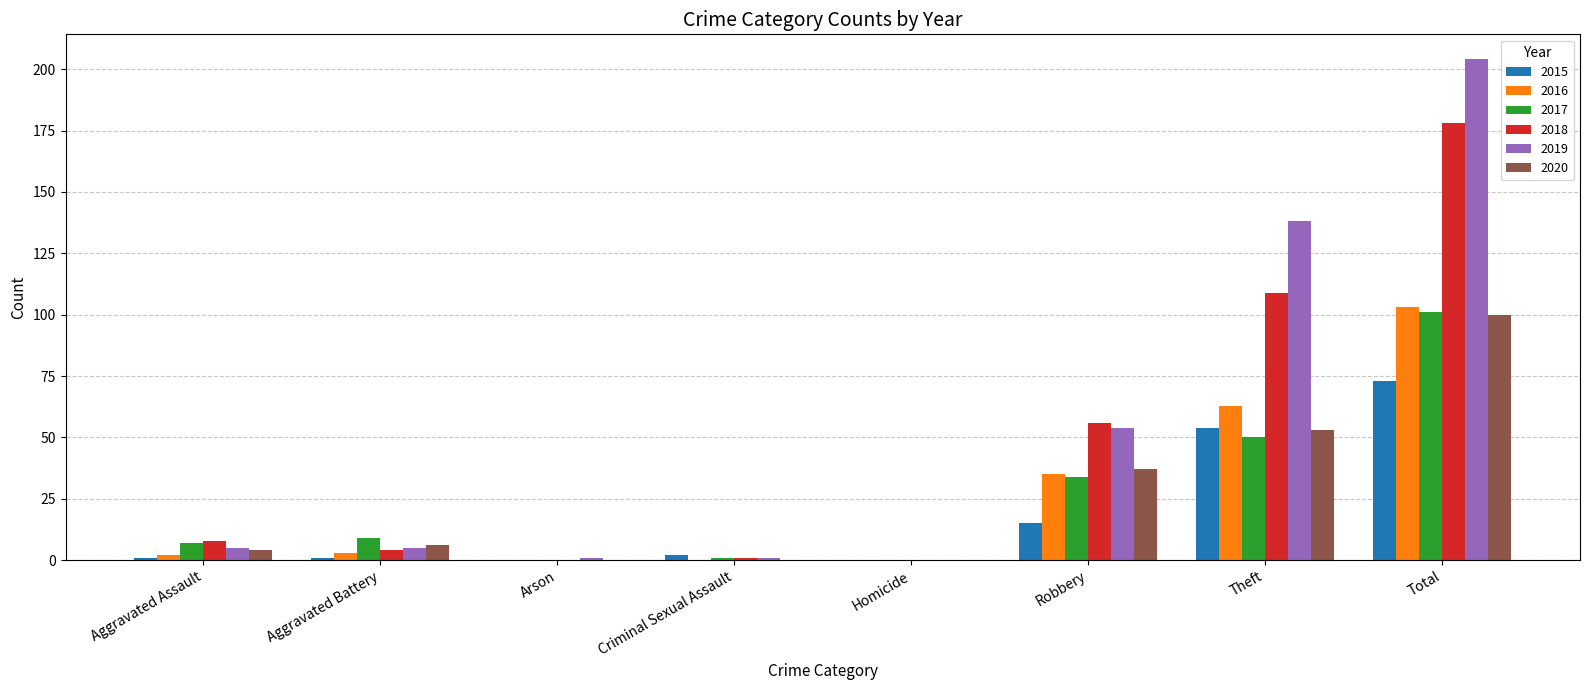

How many groups of bars are there?

8